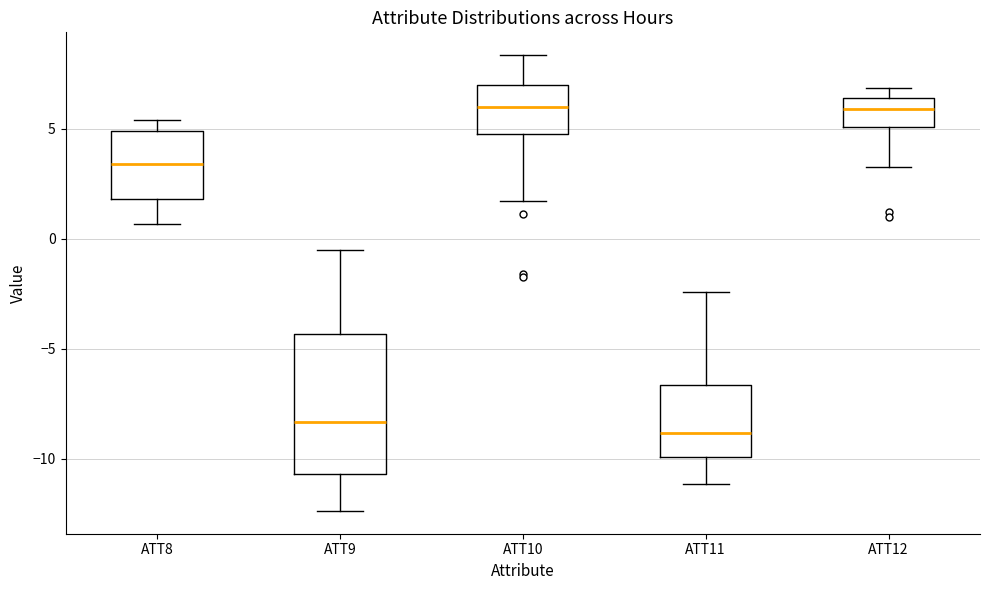

Where does the median line of the box for ATT12 sit on the y-axis? The values are not printed on the chart, so give them approximately, as read against the axis.

6.0